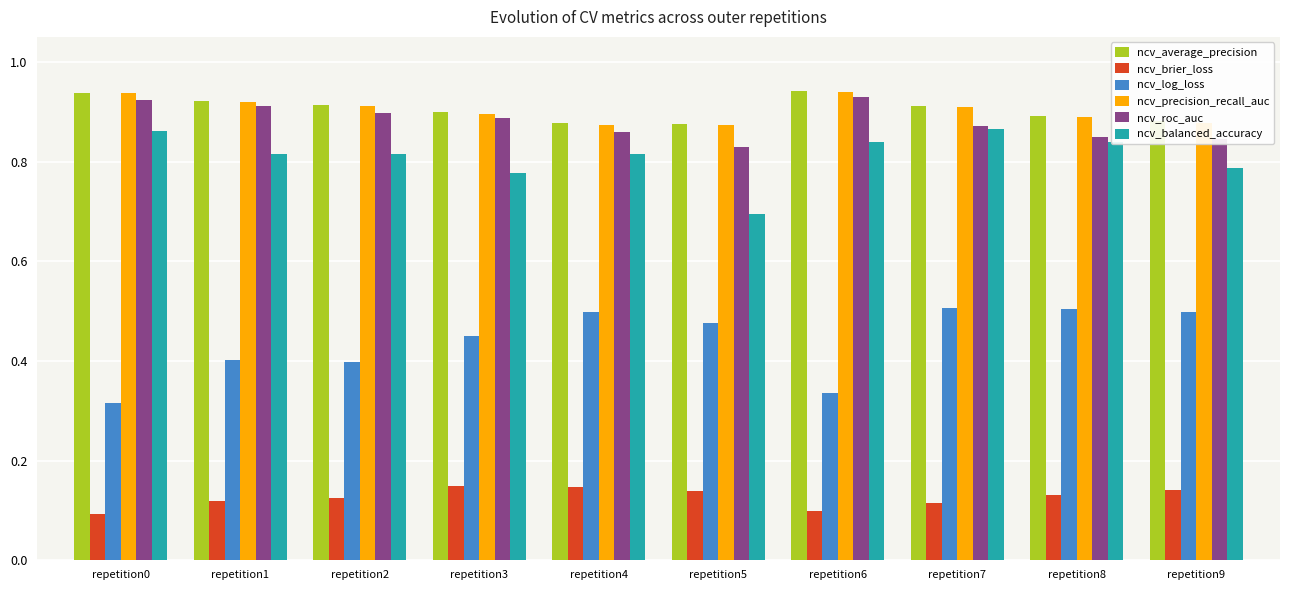

What is the total value across all series at repetition0?

4.1